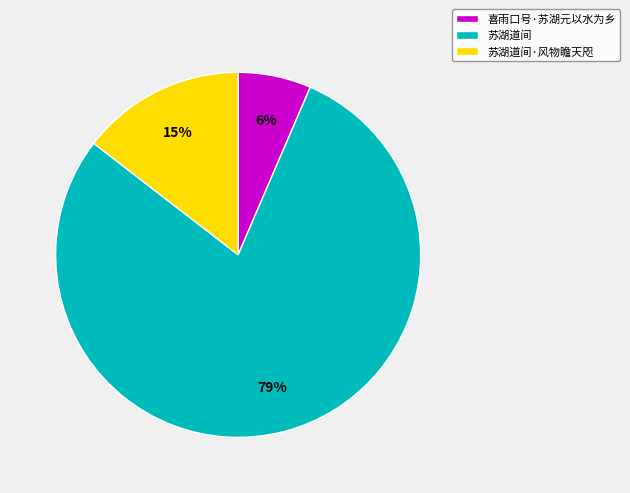

Which has a higher value, 苏湖道间·风物瞻天咫 or 喜雨口号·苏湖元以水为乡?

苏湖道间·风物瞻天咫